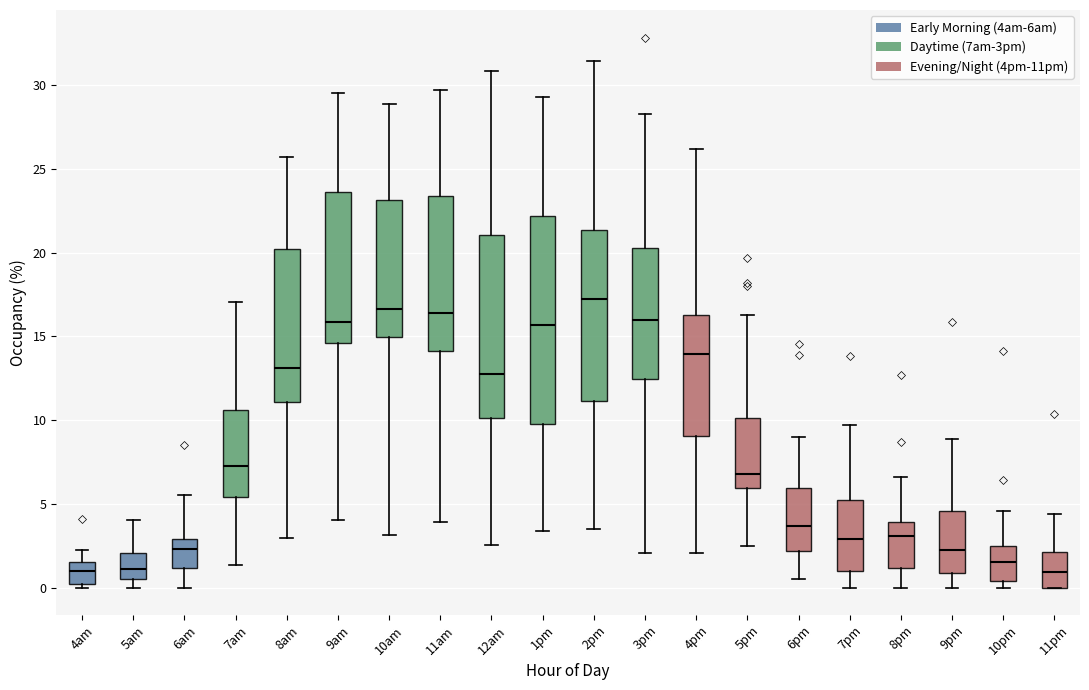

Comparing the boxes themselves (not the whiskers), which one is the tallest?

1pm